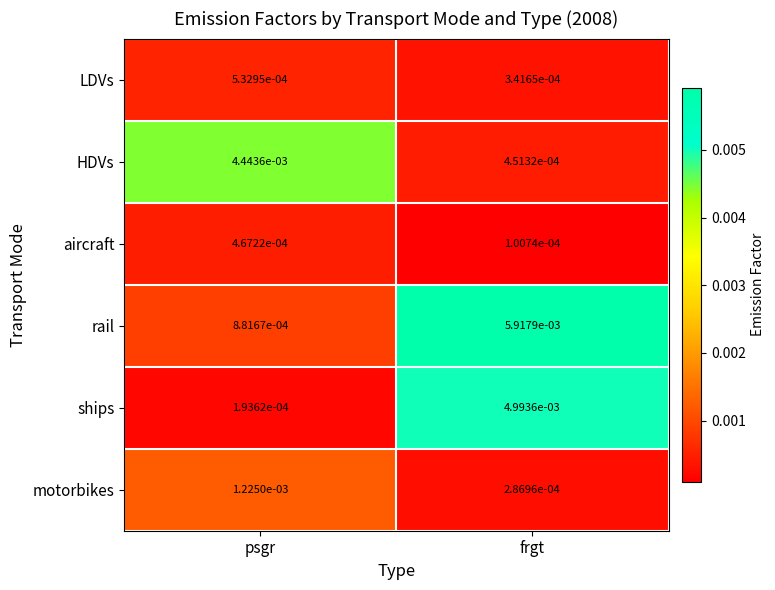

List the series in order of their peak value, lowest first.

aircraft, LDVs, motorbikes, HDVs, ships, rail